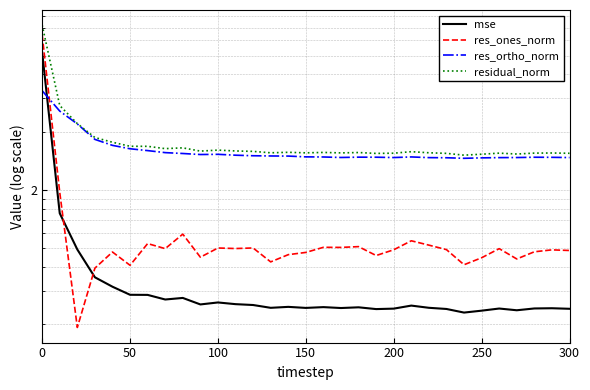

How many lines are shown in the chart?

4